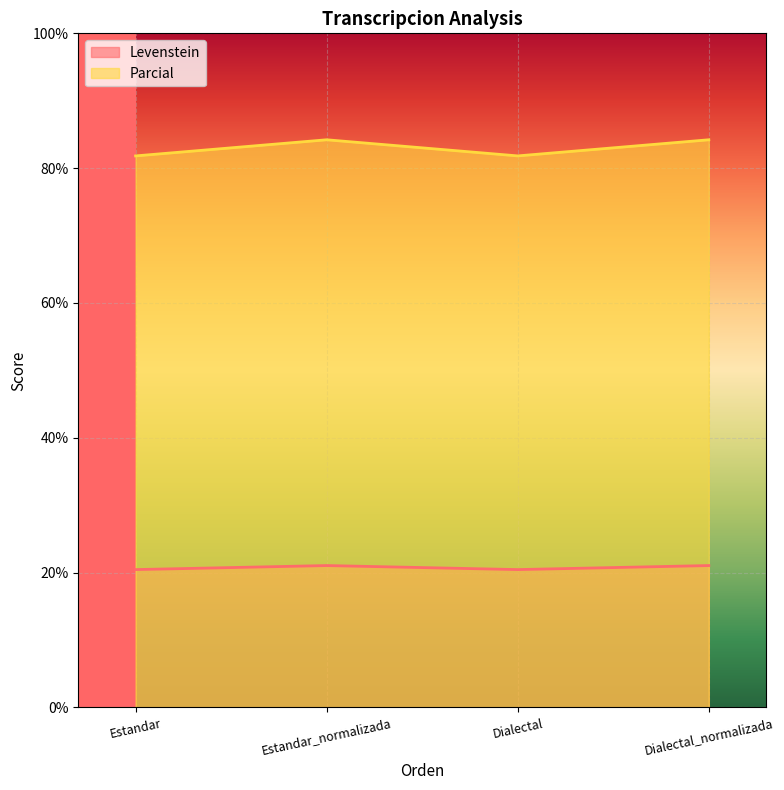

Which label corresponds to the smallest value in the chart?

Estandar